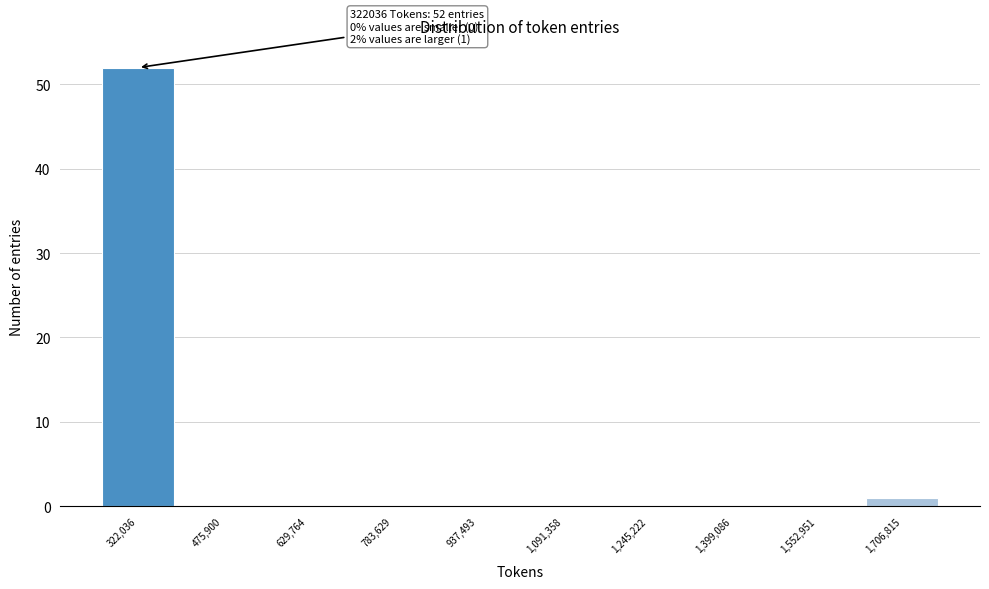

Reading right to left, transcribe all the data shown in this chart.

1,706,815=1	1,552,951=0	1,399,086=0	1,245,222=0	1,091,358=0	937,493=0	783,629=0	629,764=0	475,900=0	322,036=52